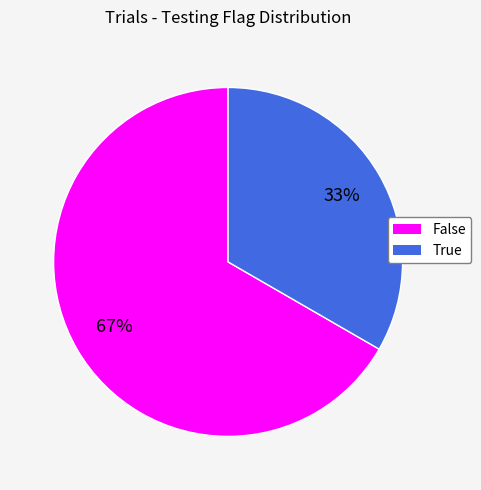

Is there any slice that represents more than half of the pie?

Yes